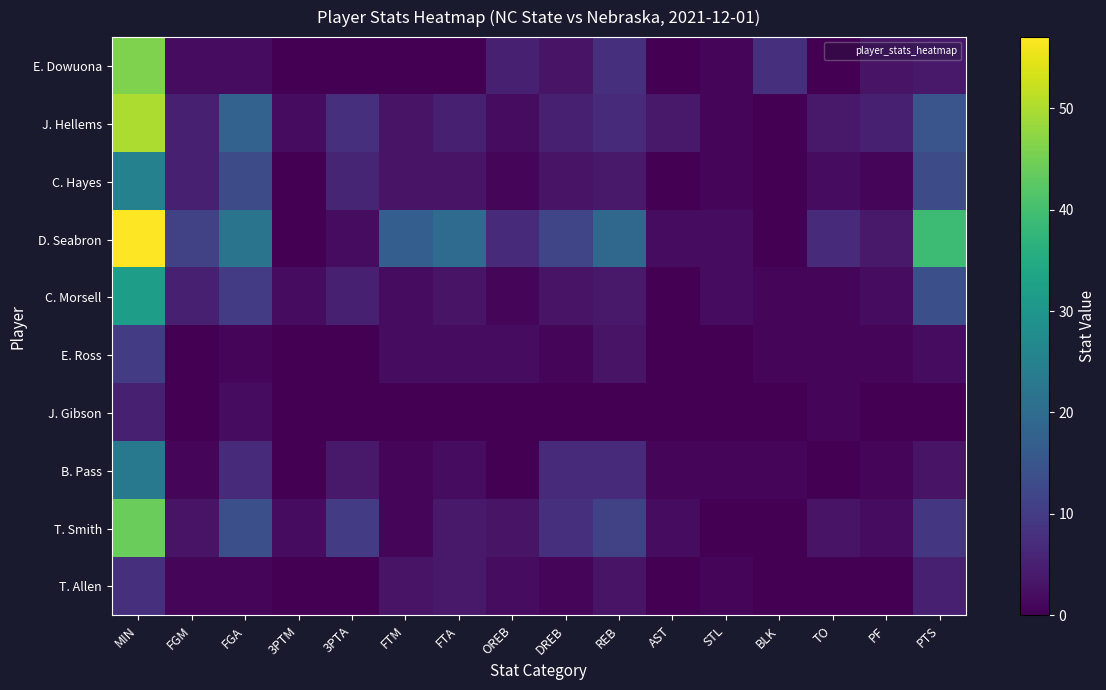

Which series changed the most between 3PTA and FTM?

D. Seabron